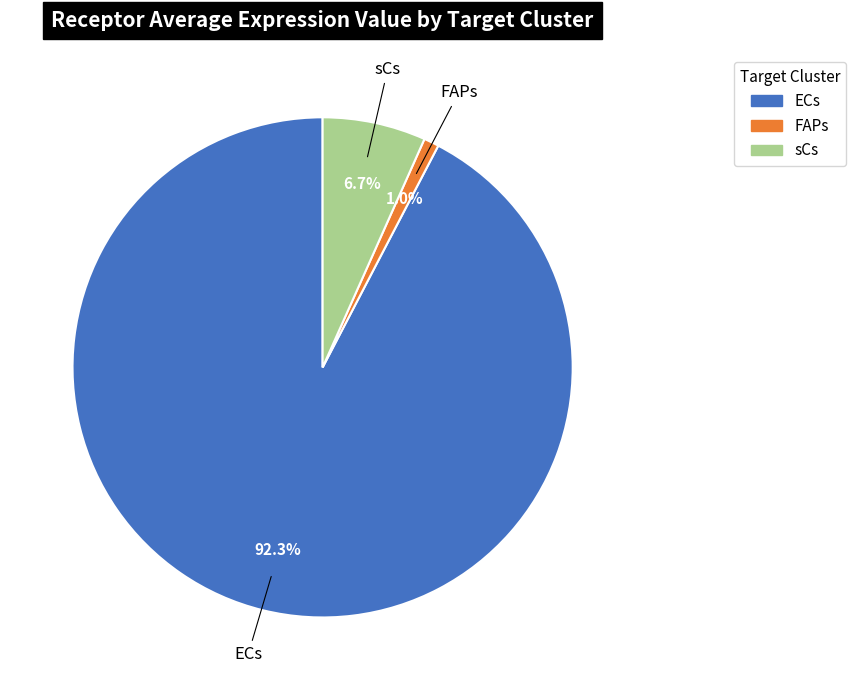

To the nearest percent, what percentage of the pie is ECs?

92%